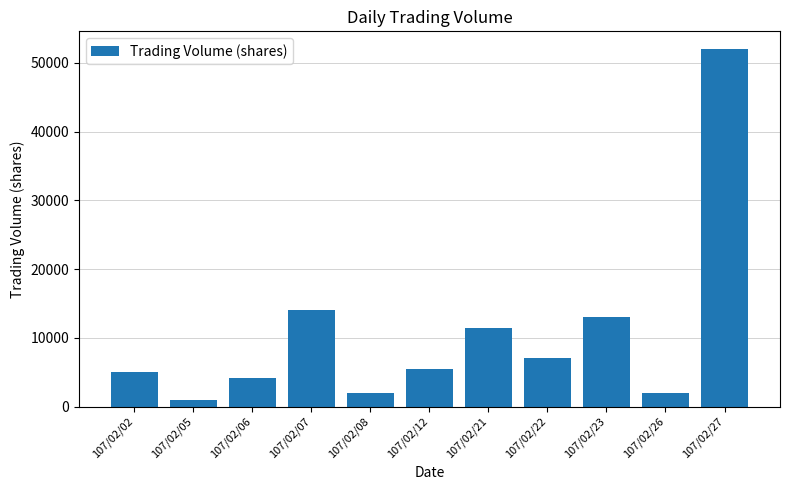

Is it true that the value at 107/02/12 is 5500?

True